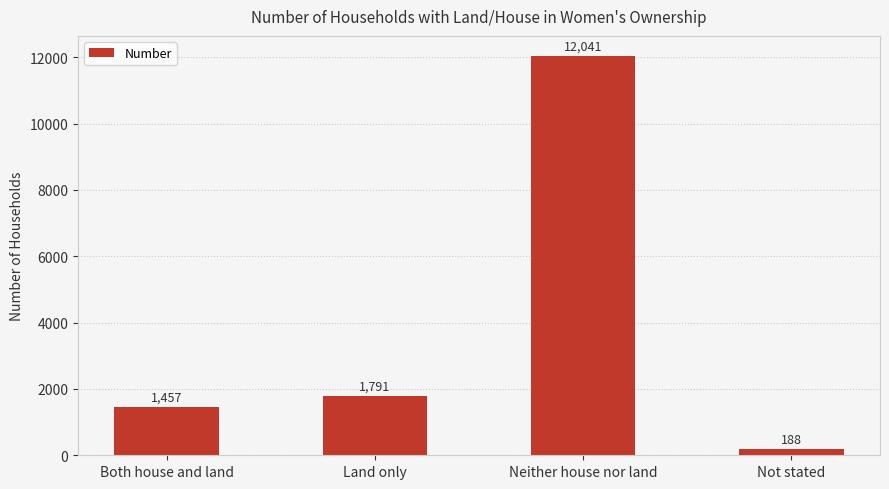

What is the smallest value displayed?

188